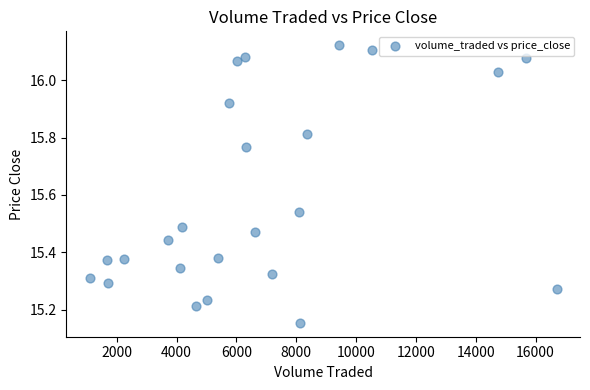

What is the range of X values (max minus min)?

15609.8